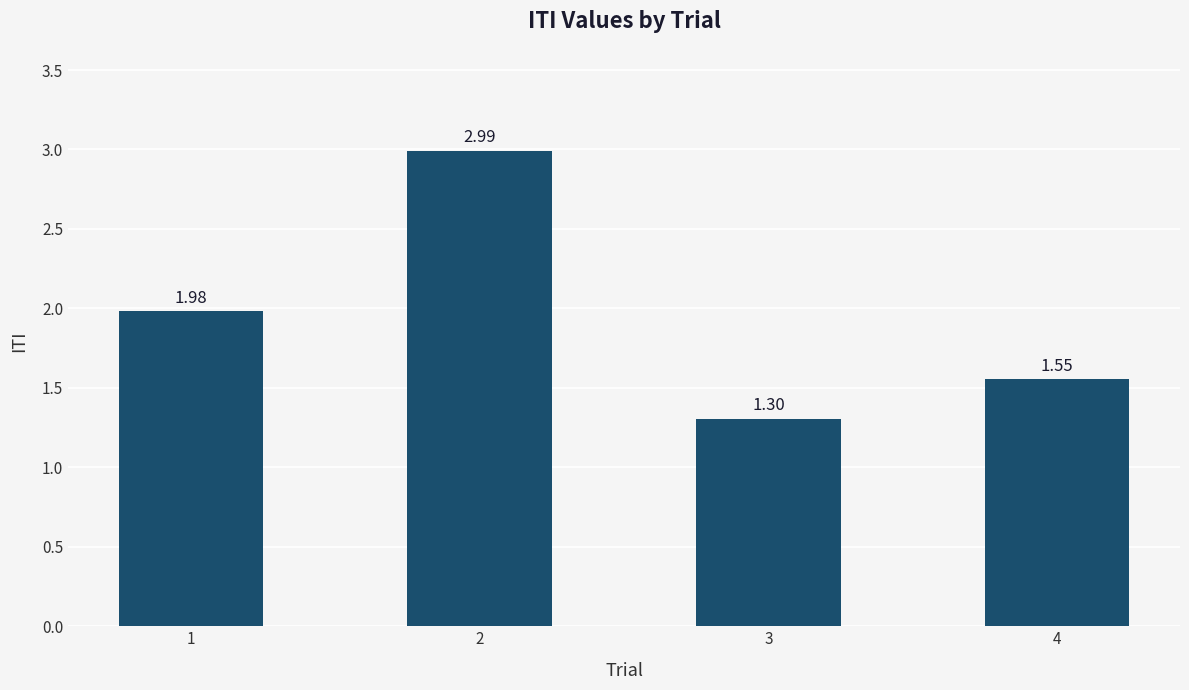

What is the sum of all values?

7.8